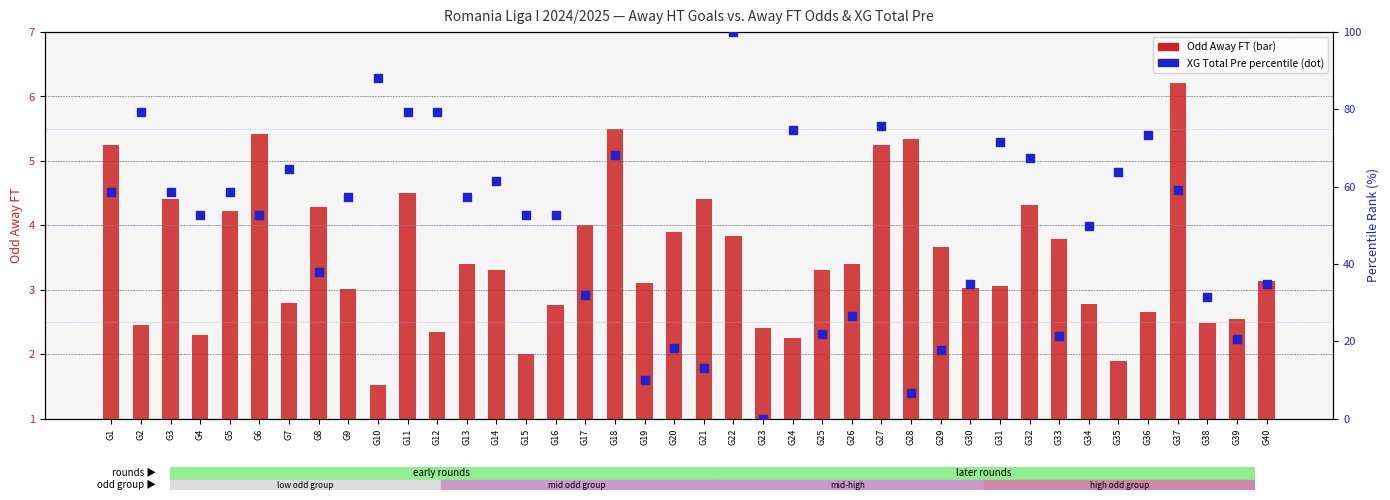

Is the value of XG Total Pre (percentile rank) at G20 greater than the value of Odd Away FT (transformed count) at G17?

Yes